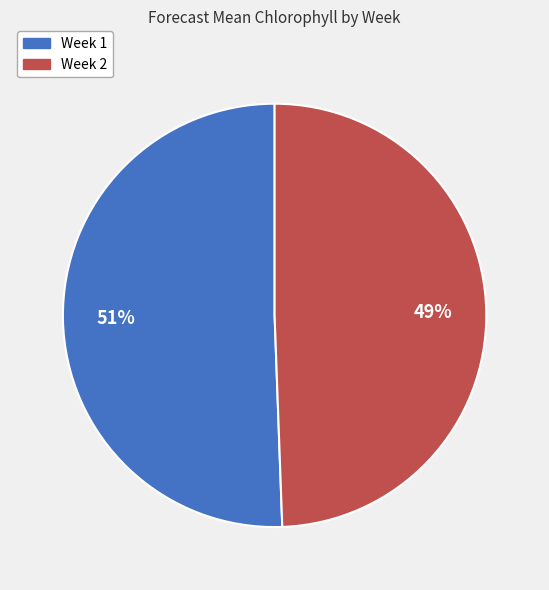

To the nearest percent, what portion does Week 1 represent?

51%